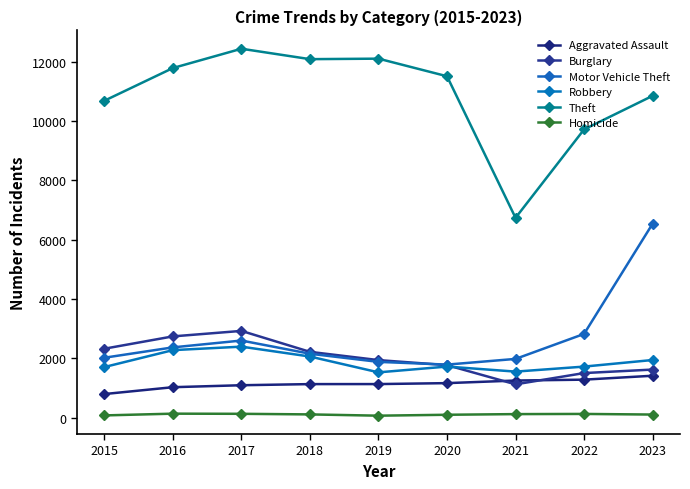

How many series are shown in this chart?

6